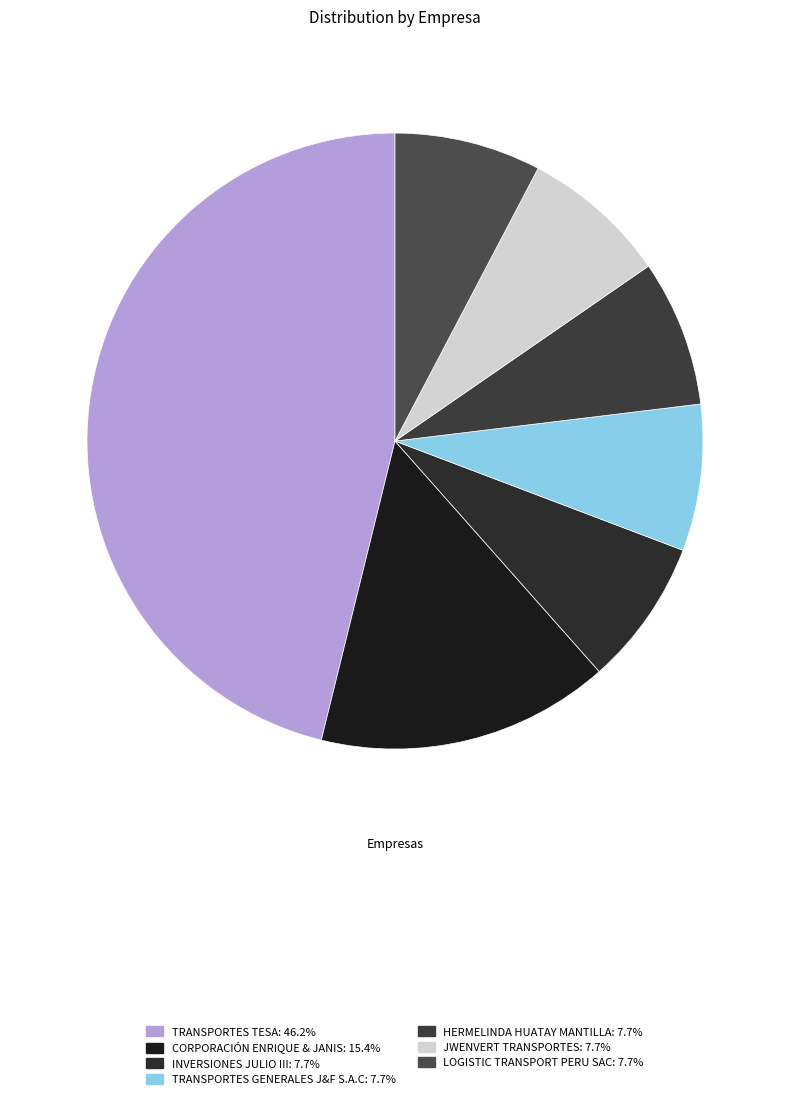

Between LOGISTIC TRANSPORT PERU SAC and CORPORACIÓN ENRIQUE & JANIS, which is larger?

CORPORACIÓN ENRIQUE & JANIS